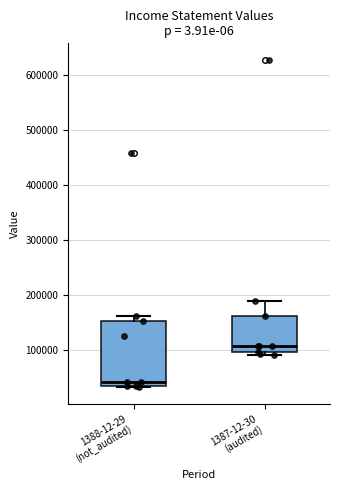

Where is the lower edge of the box for 1387-12-30 (audited) on the y-axis? The values are not printed on the chart, so give them approximately, as read against the axis.

100000